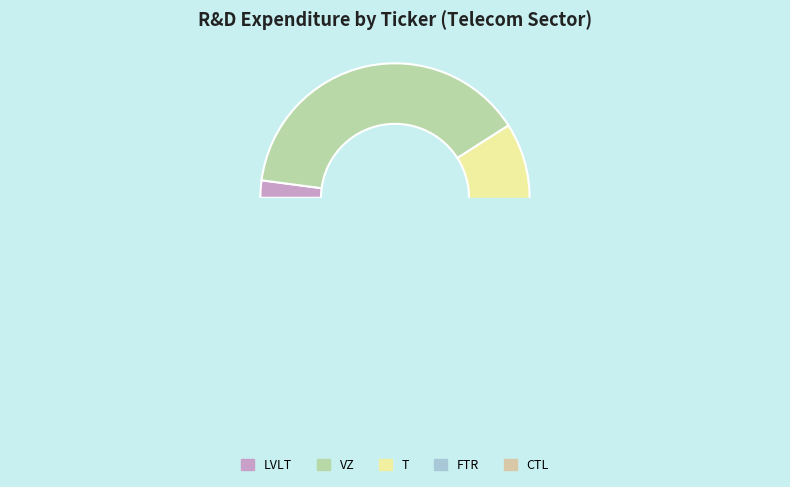

Combined, what portion of the pie is FTR Year 4 and T Year 4?

13.8%